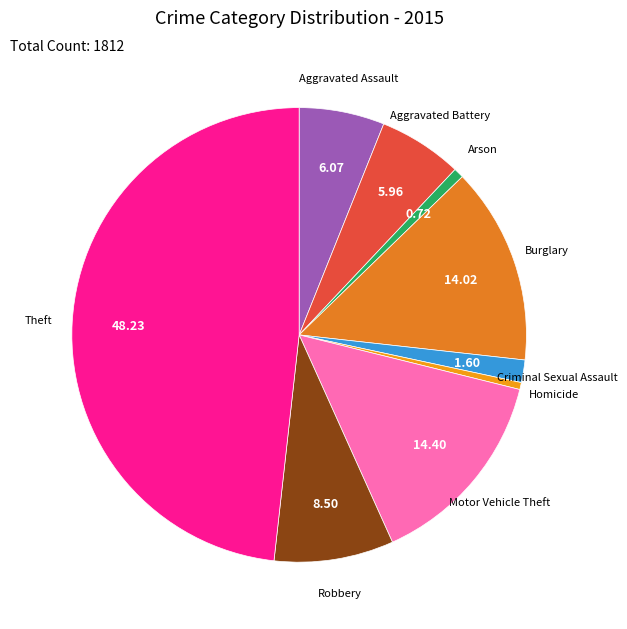

Count the number of slices in the pie.

9